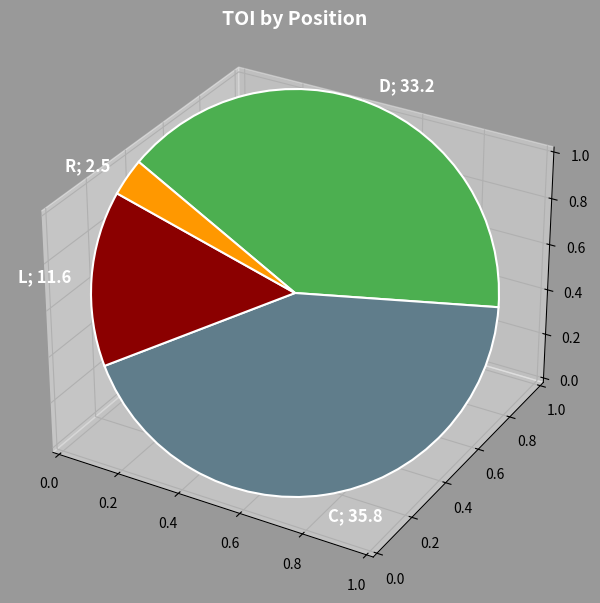

Is there a majority slice in this chart?

No